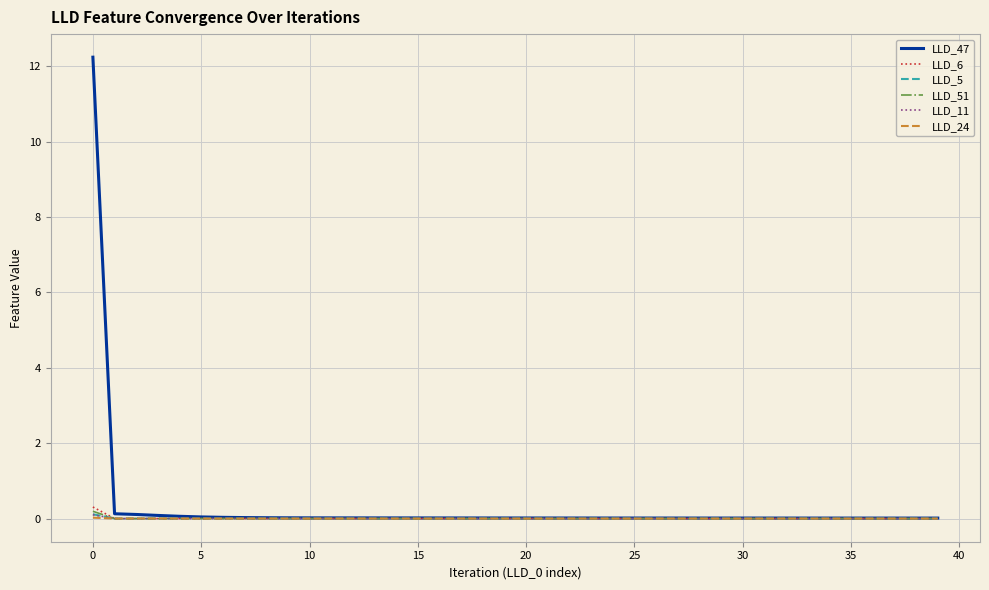

What is the highest value of the LLD_6 series?

0.3